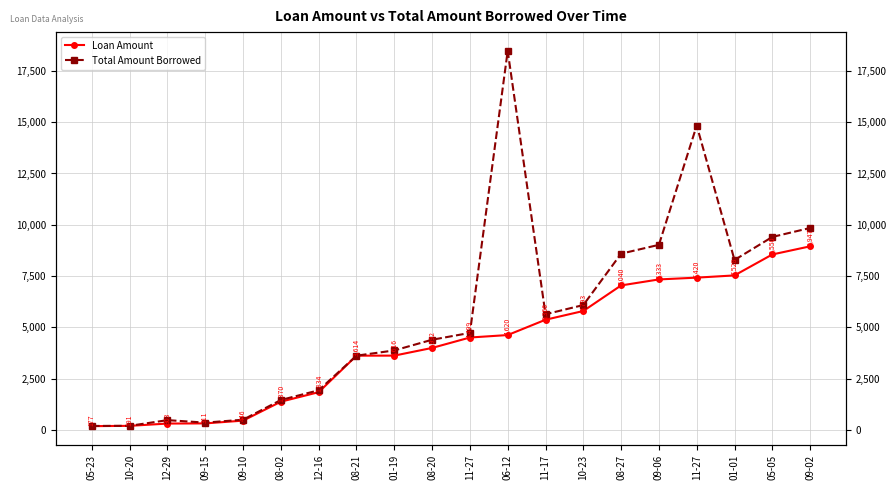

True or false: Total Amount Borrowed and Loan Amount intersect in this chart.

False